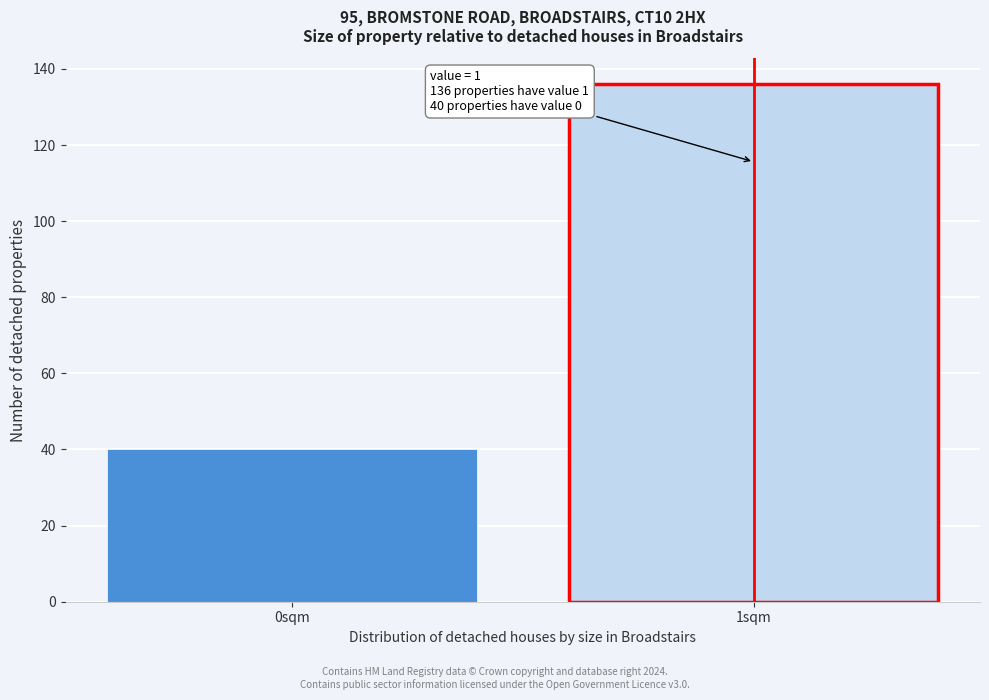

Reading left to right, extract all data points from this chart.

0sqm=40	1sqm=136